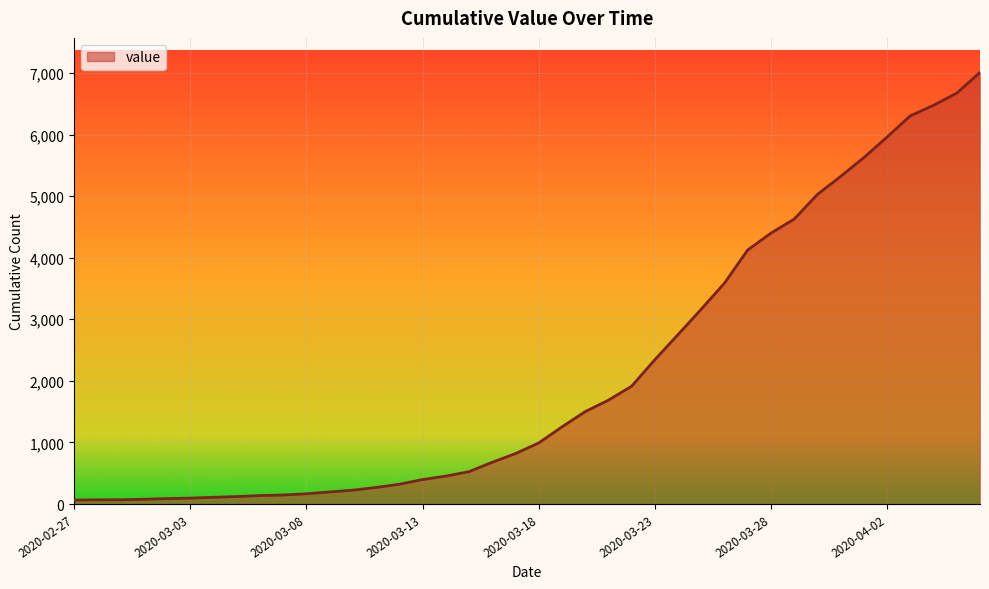

How many lines are shown in the chart?

1